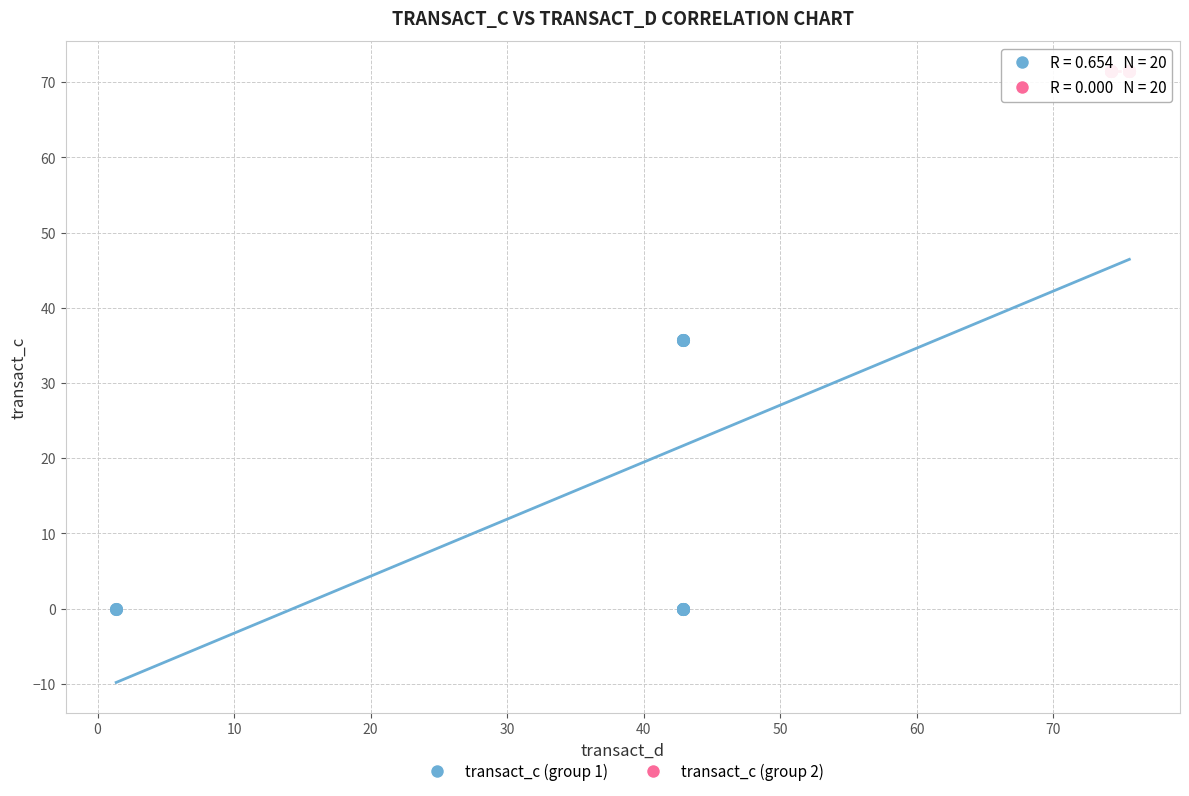

What are all the series names shown in the legend?

transact_c (group 1), transact_c (group 2)